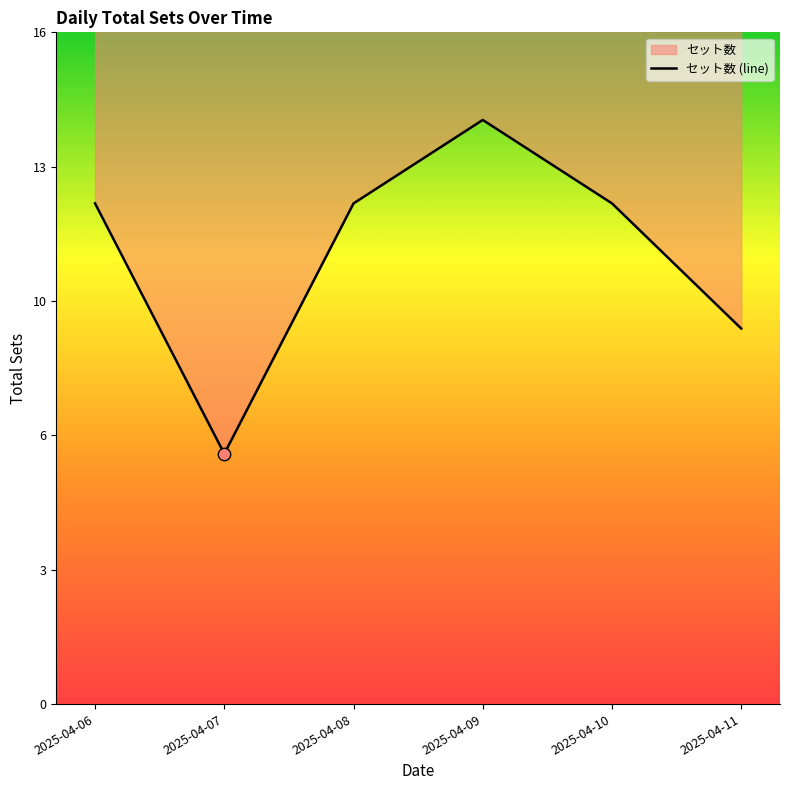

Between 2025-04-11 and 2025-04-06, which is larger?

2025-04-06